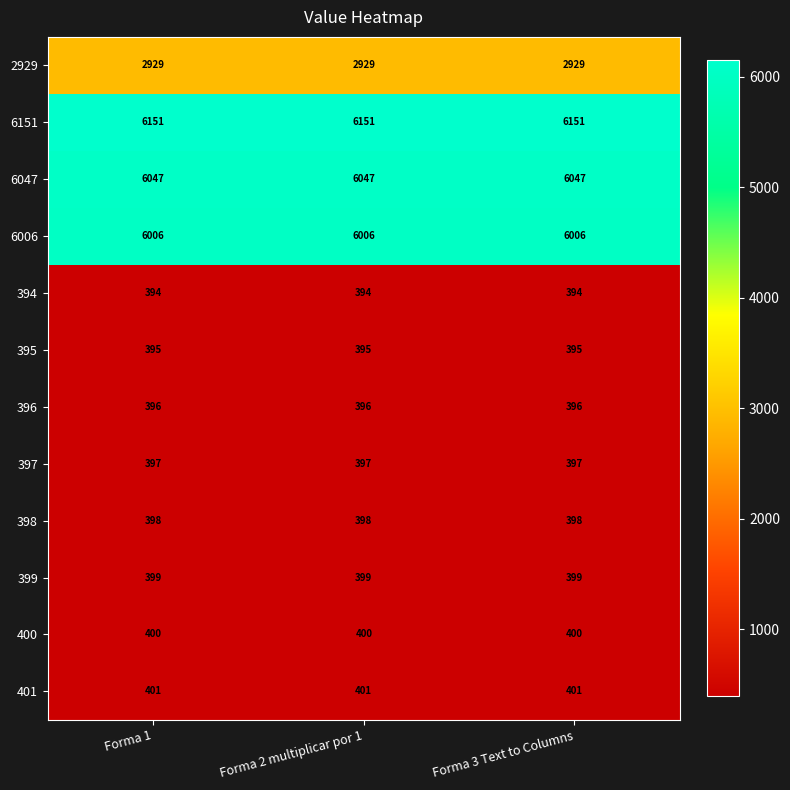

What is the smallest value displayed?

394